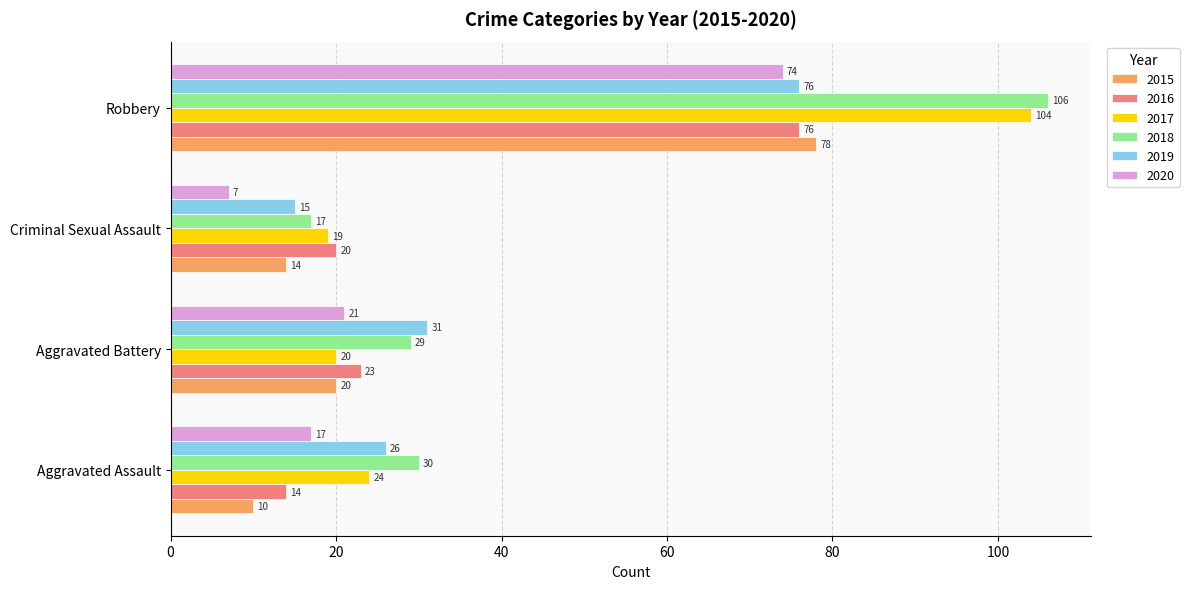

At which label is 2017 closest to 61?

Aggravated Assault